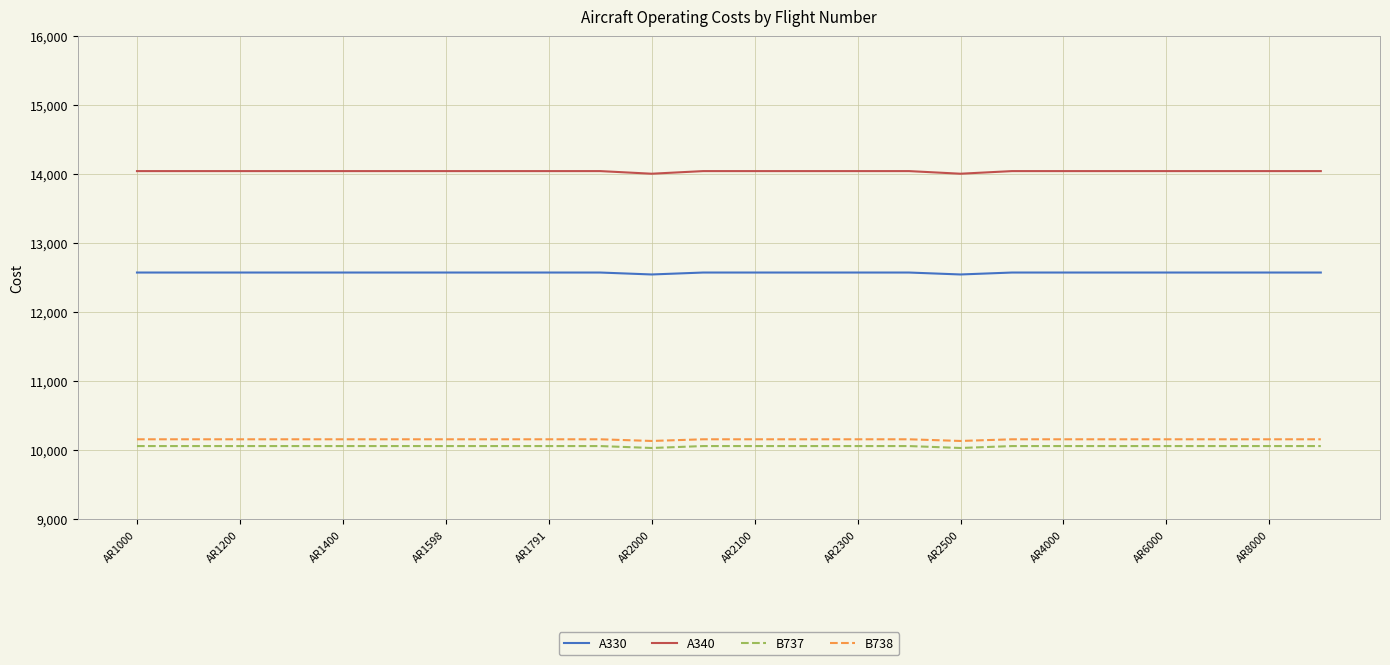

What is the minimum value shown in the chart?

10035.6